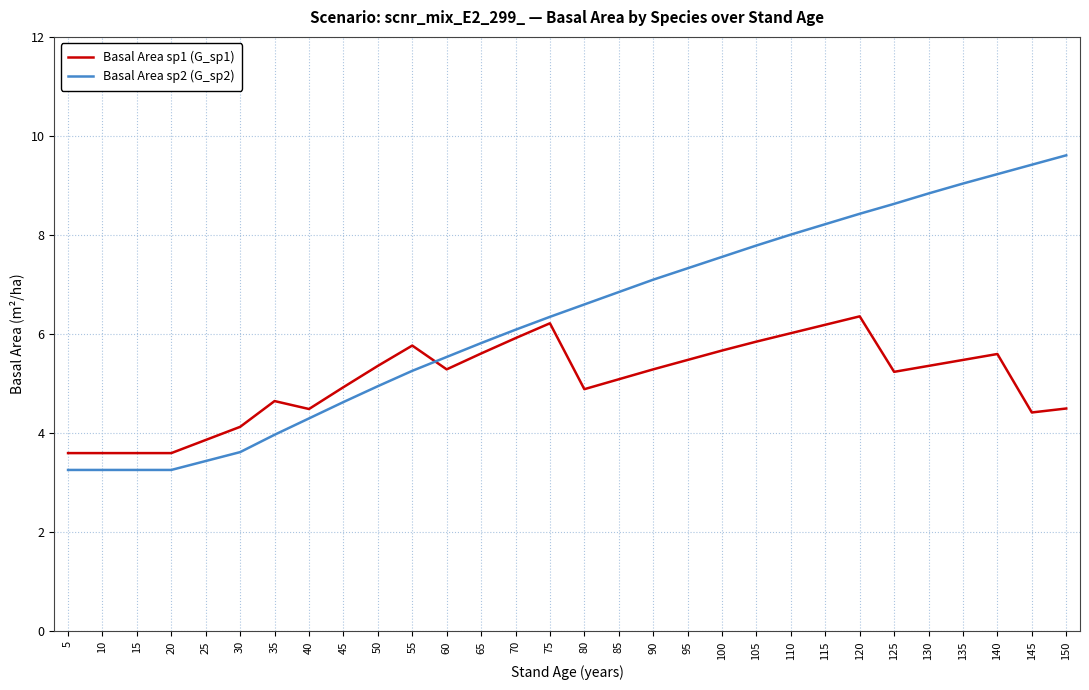

What is the difference between the highest and lowest values at 60?

0.2